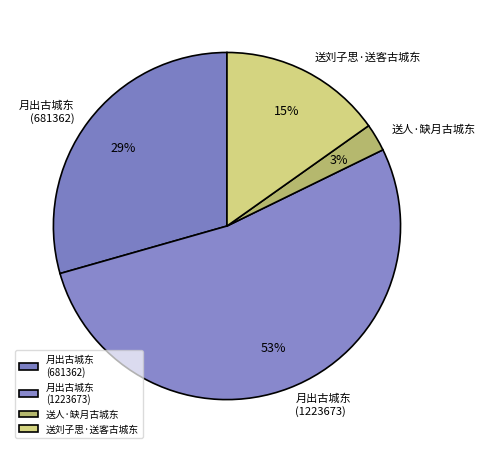

The 送人·缺月古城东 slice represents 13% of the pie. True or false?

False